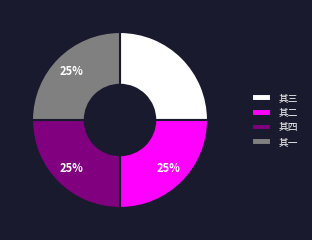

To the nearest percent, what is the average slice percentage?

25%